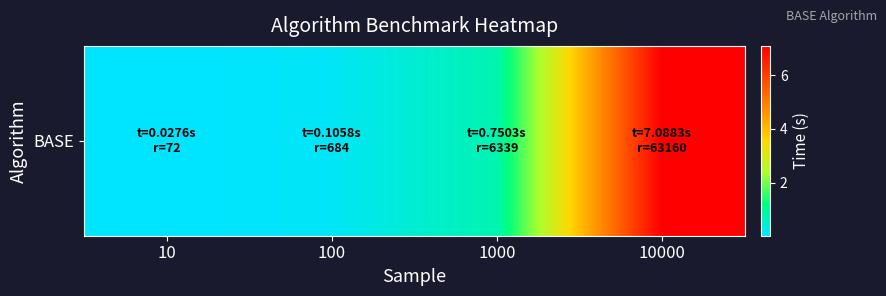

True or false: the data shows 12.7 at 10000.

False